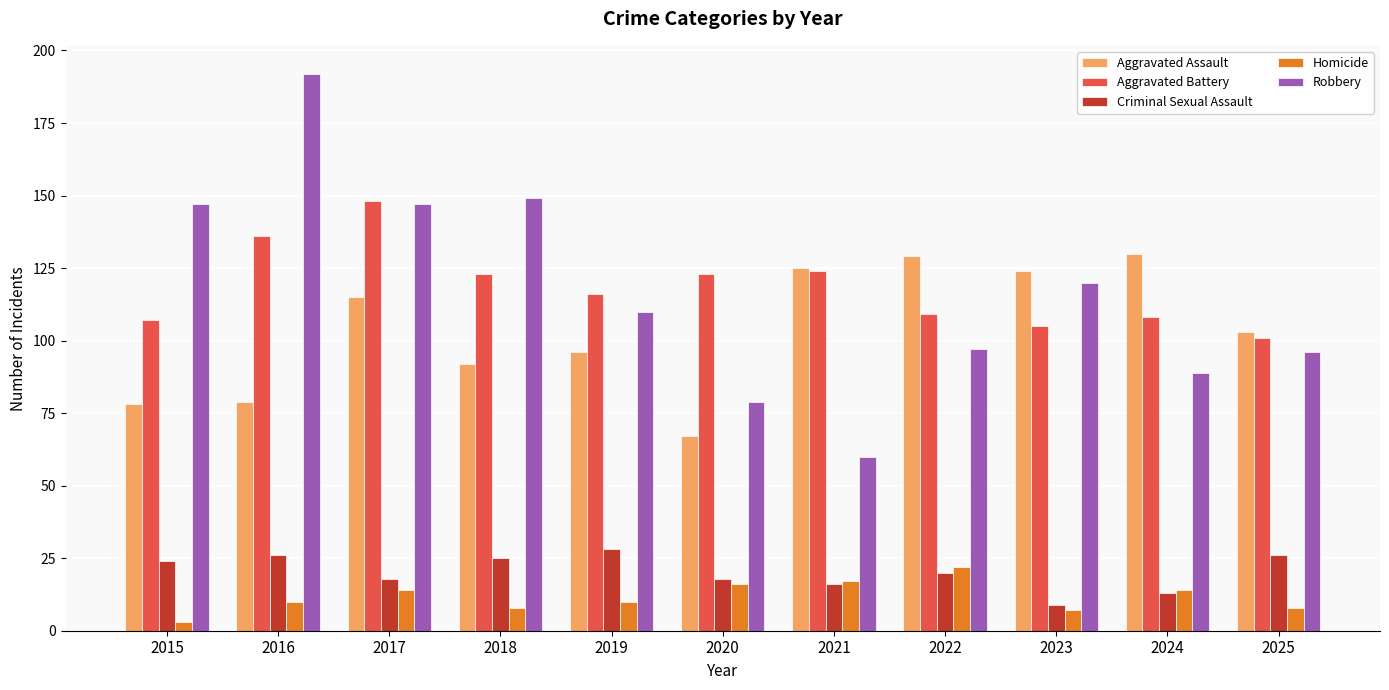

Reading left to right, extract all data points from this chart.

Aggravated Assault: 78	79	115	92	96	67	125	129	124	130	103
Aggravated Battery: 107	136	148	123	116	123	124	109	105	108	101
Criminal Sexual Assault: 24	26	18	25	28	18	16	20	9	13	26
Homicide: 3	10	14	8	10	16	17	22	7	14	8
Robbery: 147	192	147	149	110	79	60	97	120	89	96